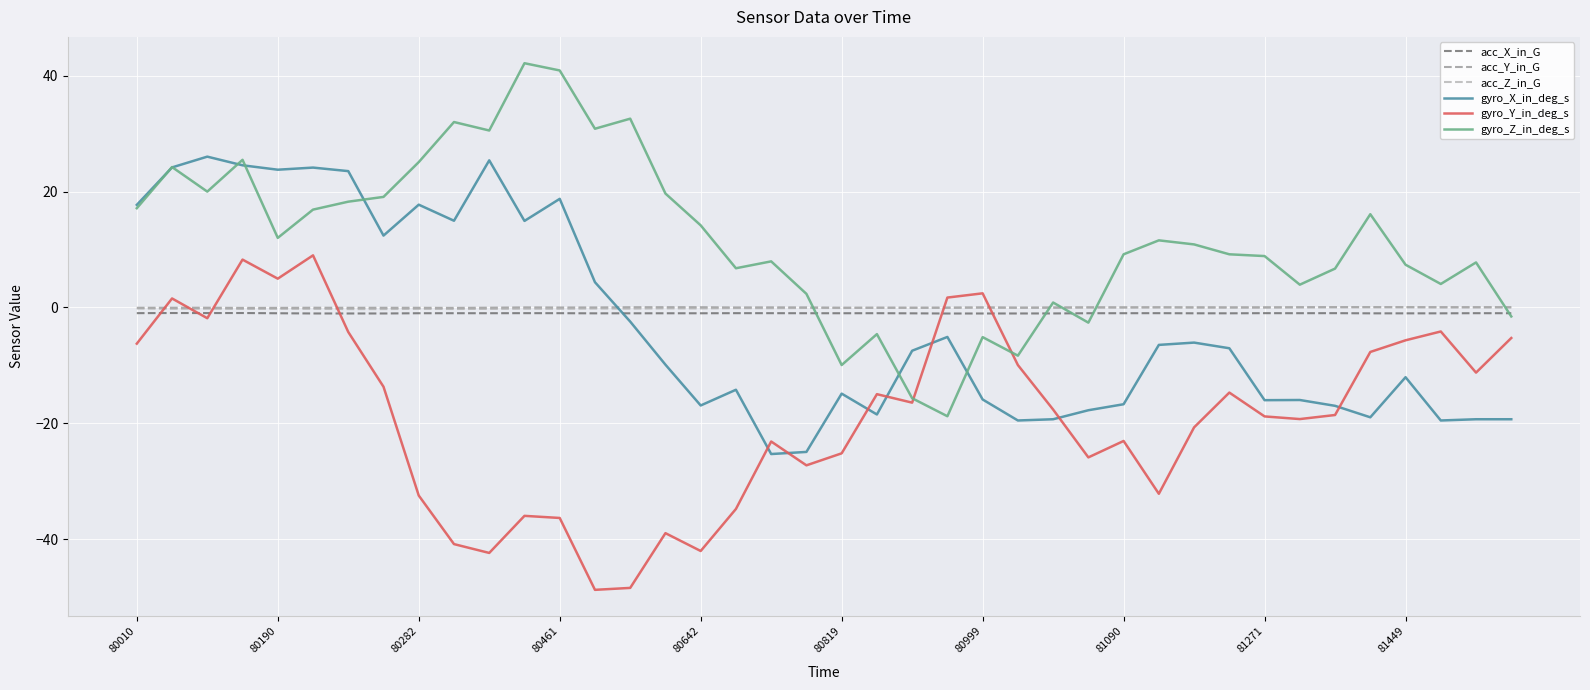

Which series has the largest total across all categories?

gyro_Z_in_deg_s